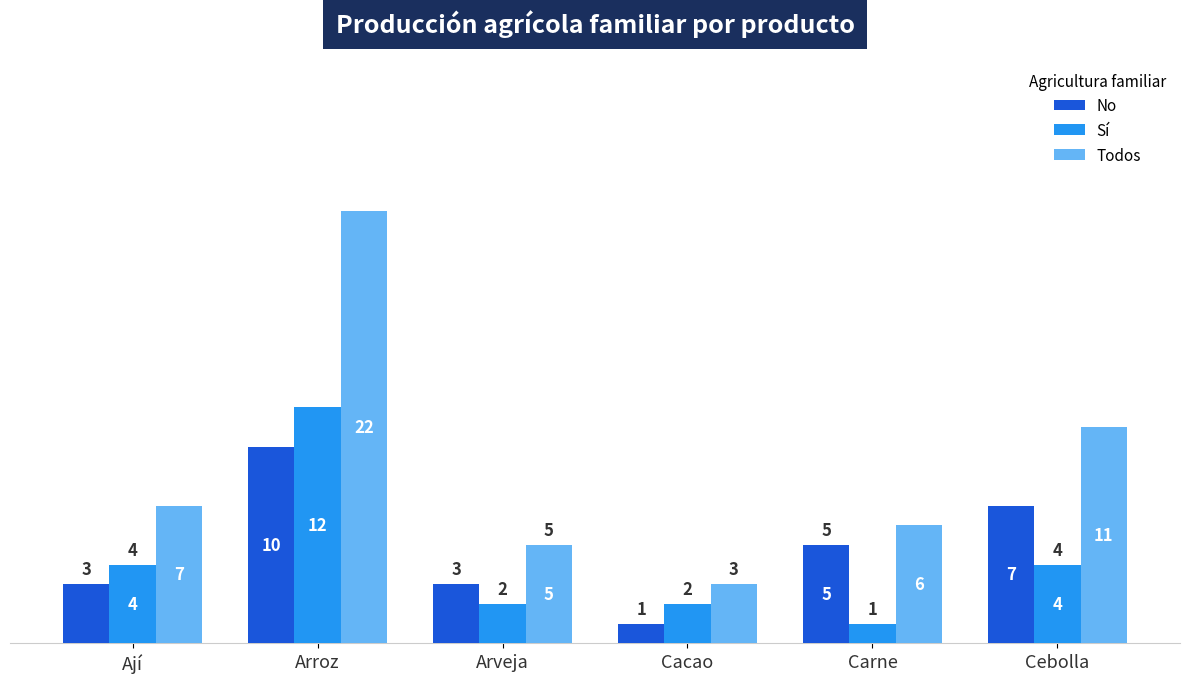

List the series in order of their peak value, highest first.

Todos, Sí, No